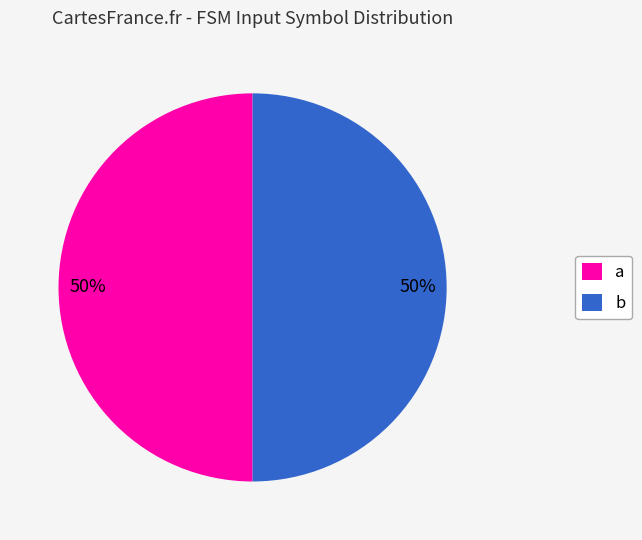

Do b and a together represent more than half of the pie?

Yes